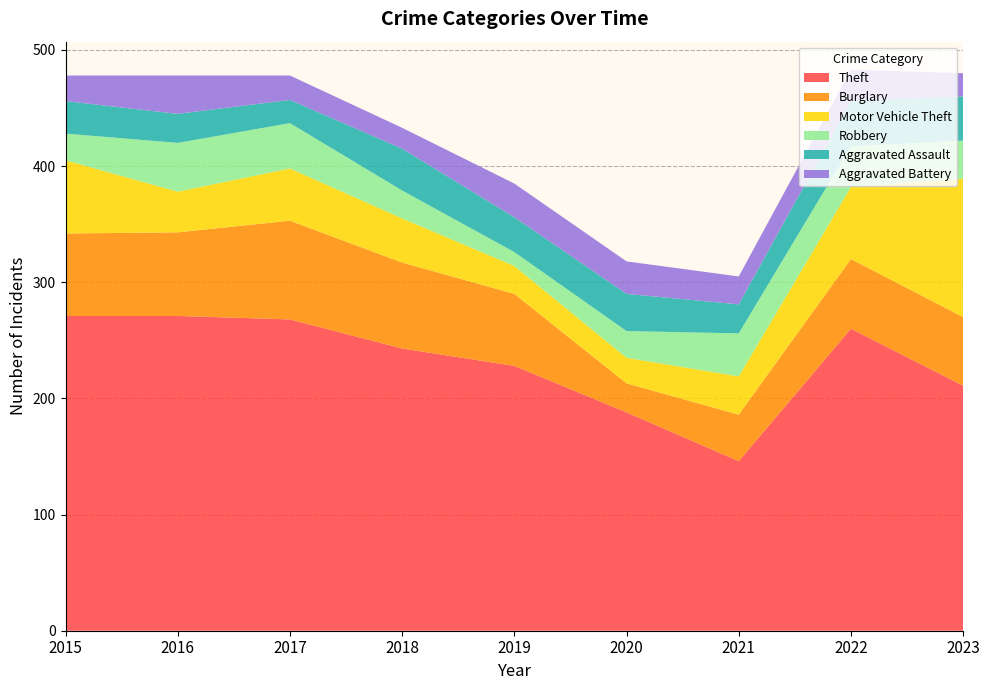

Reading right to left, list all the values displayed in this chart.

Theft: 2023=211	2022=260	2021=146	2020=188	2019=228	2018=243	2017=268	2016=271	2015=271
Burglary: 2023=59	2022=60	2021=40	2020=25	2019=62	2018=74	2017=85	2016=72	2015=71
Motor Vehicle Theft: 2023=119	2022=62	2021=33	2020=22	2019=24	2018=38	2017=45	2016=35	2015=63
Robbery: 2023=33	2022=35	2021=37	2020=23	2019=12	2018=24	2017=39	2016=42	2015=23
Aggravated Assault: 2023=38	2022=39	2021=25	2020=32	2019=30	2018=36	2017=20	2016=25	2015=28
Aggravated Battery: 2023=20	2022=27	2021=24	2020=28	2019=29	2018=18	2017=21	2016=33	2015=22